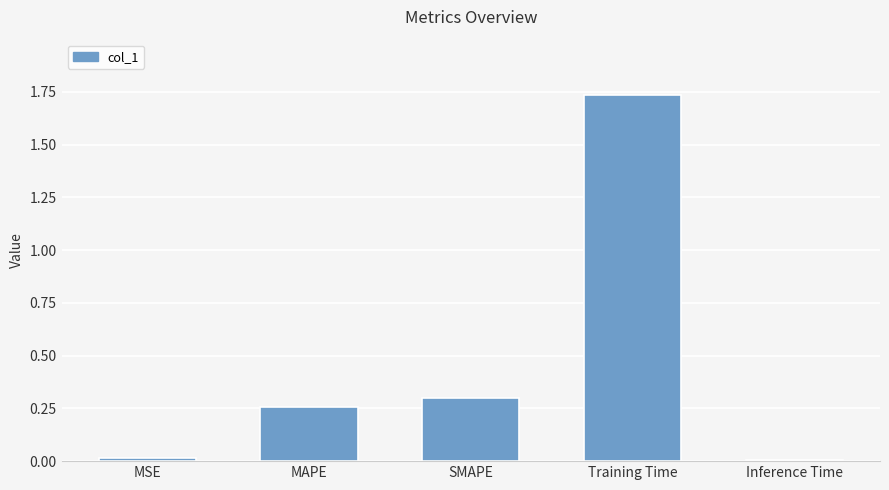

At which category does the chart reach its peak across all series?

Training Time